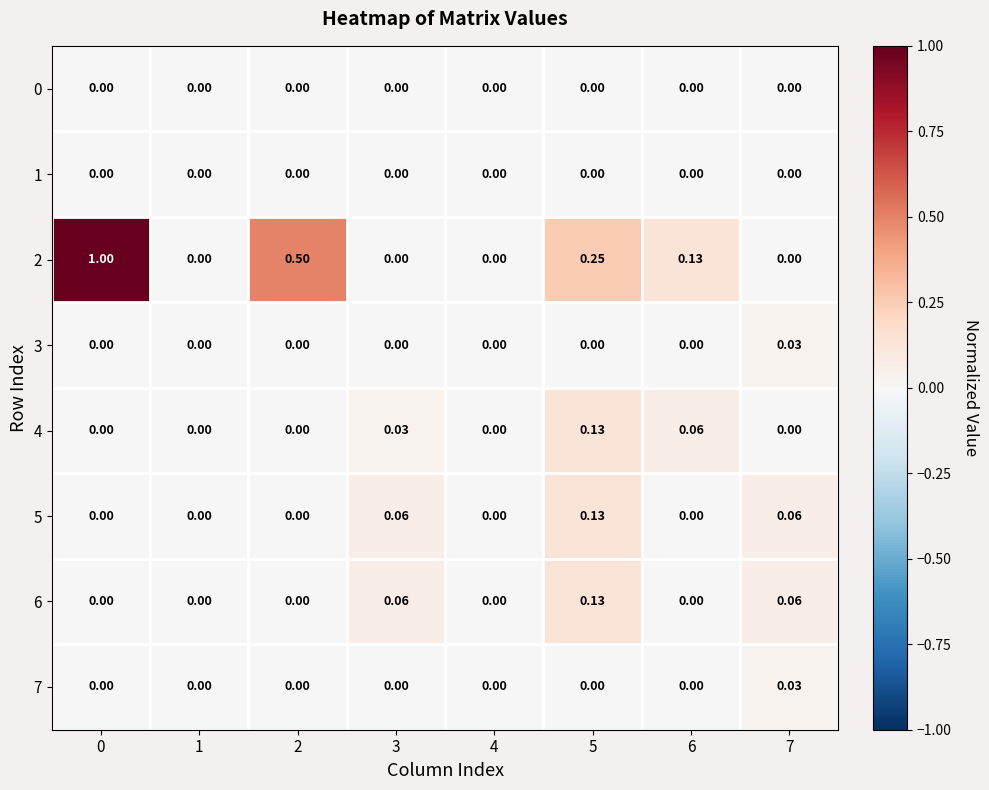

Is the value of 6 at 4 greater than the value of 4 at 5?

No